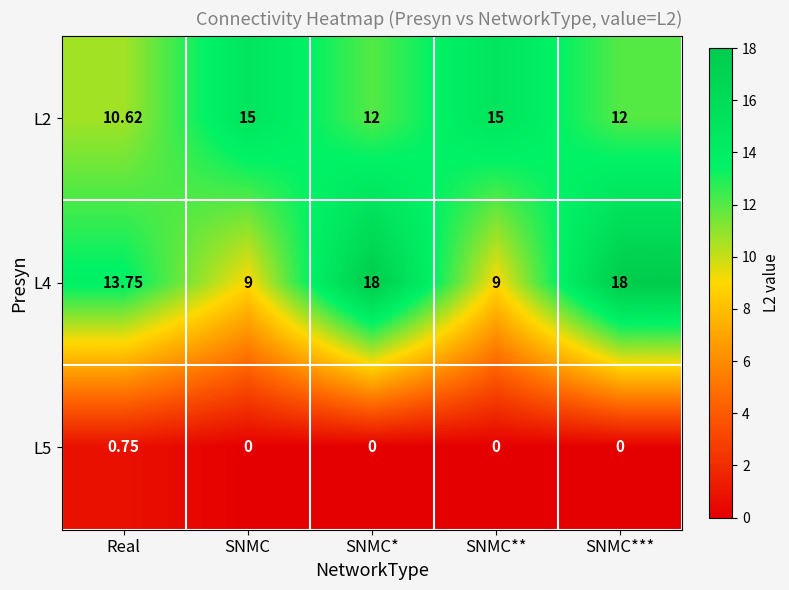

Where does the L4 series first go above 13?

Real